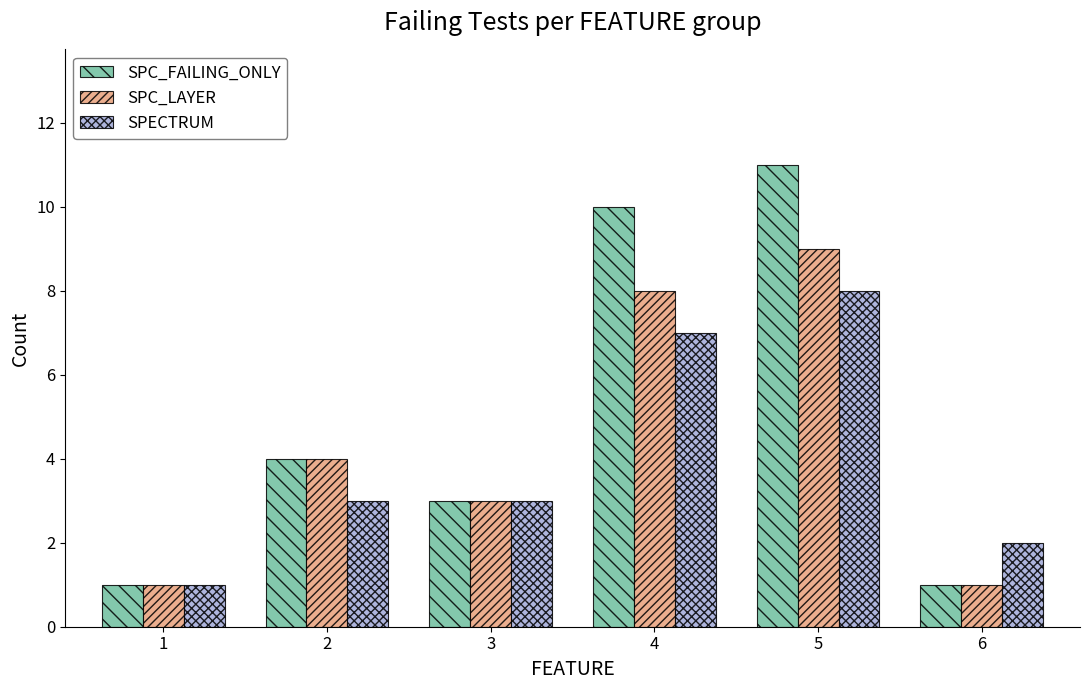

Which category has the highest value in the SPECTRUM series?

5